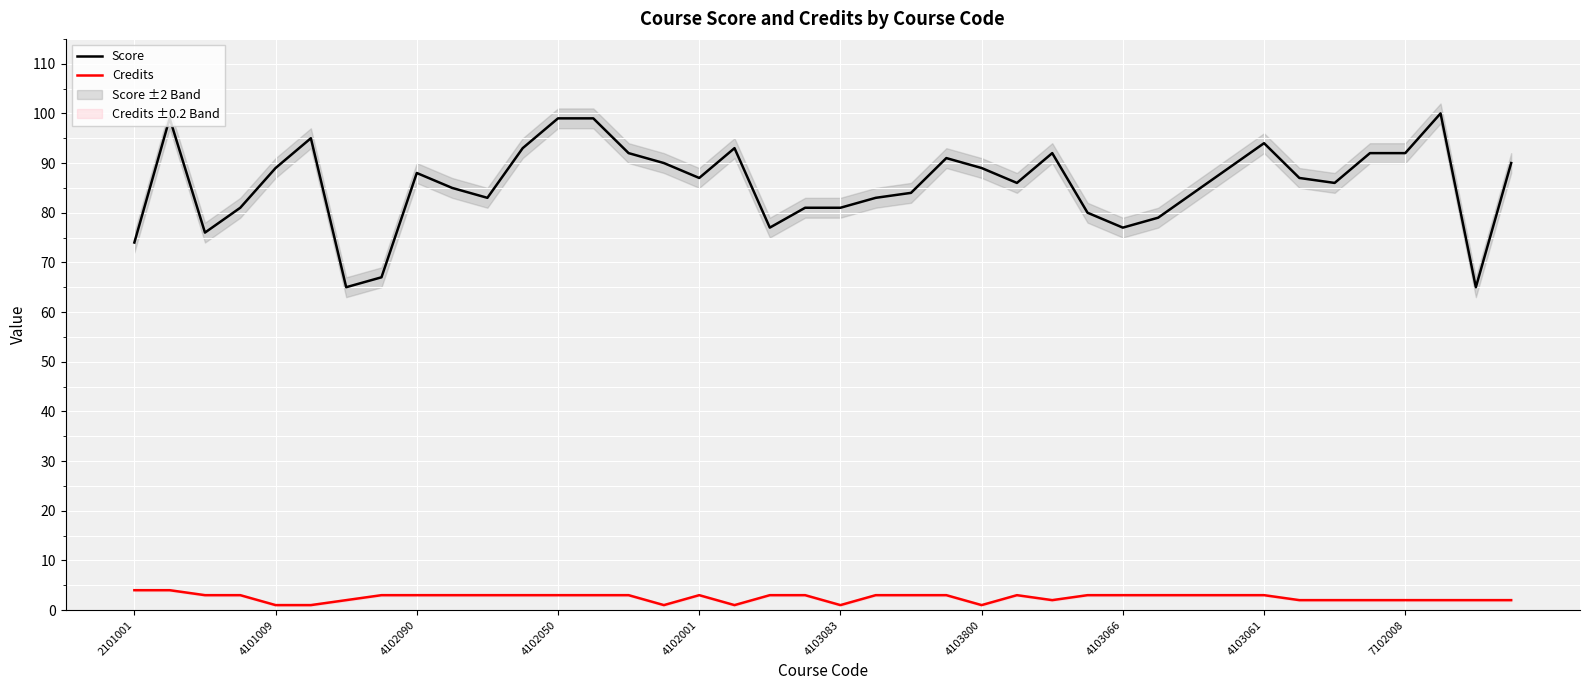

Is it true that Credits equals 3 at 4102001?

True